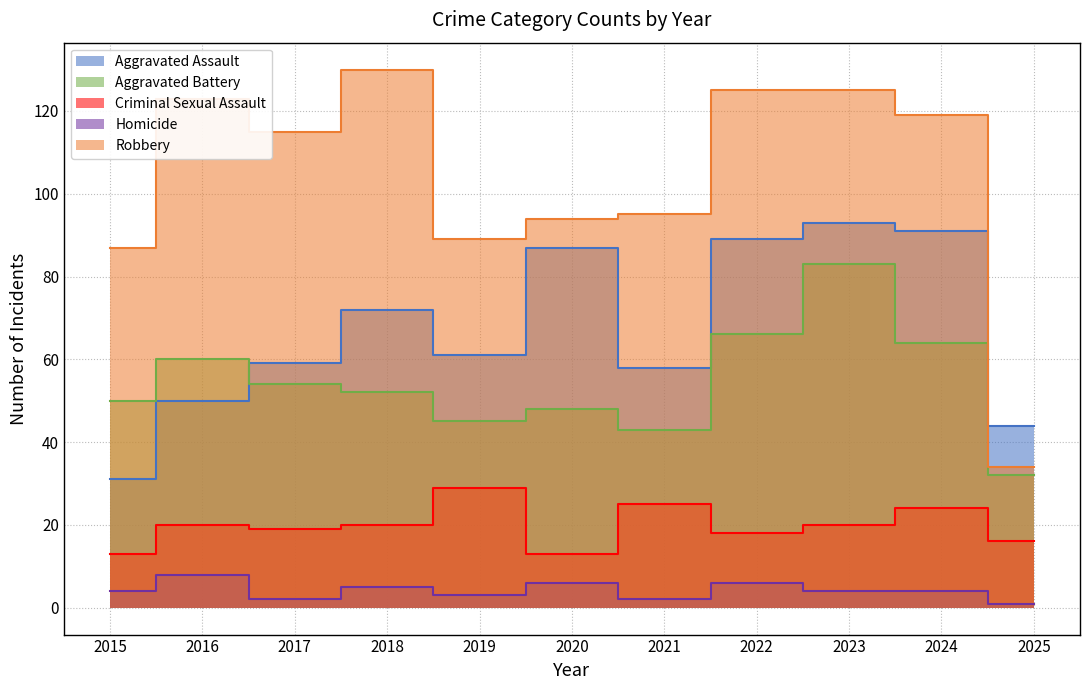

Reading left to right, what are all the values shown in this chart?

Aggravated Assault: 31	50	59	72	61	87	58	89	93	91	44
Aggravated Battery: 50	60	54	52	45	48	43	66	83	64	32
Criminal Sexual Assault: 13	20	19	20	29	13	25	18	20	24	16
Homicide: 4	8	2	5	3	6	2	6	4	4	1
Robbery: 87	123	115	130	89	94	95	125	125	119	34